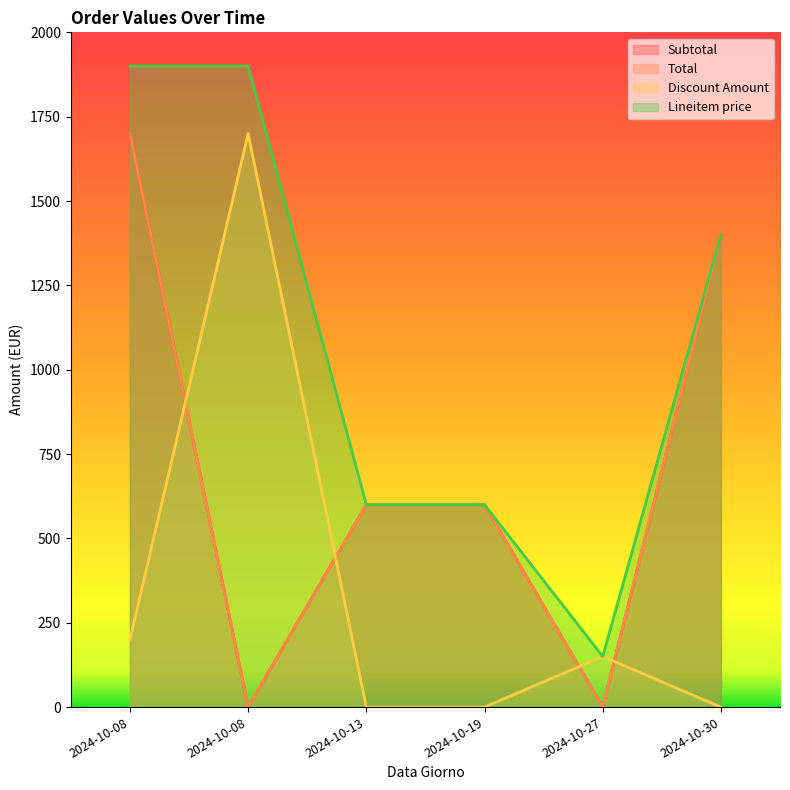

What is the label of the 6th point from the right?

2024-10-08